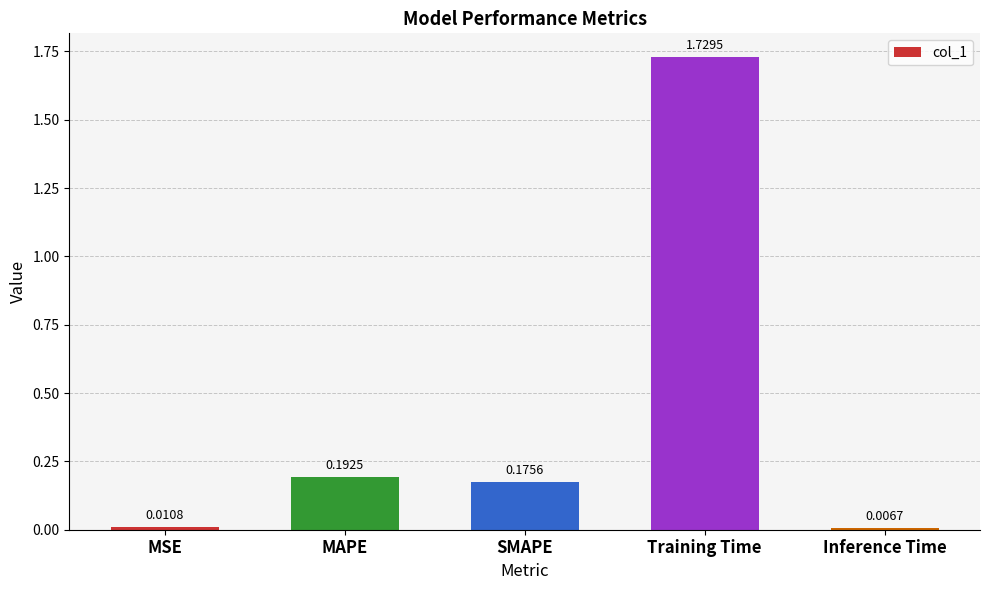

Which has a higher value, Inference Time or MSE?

MSE